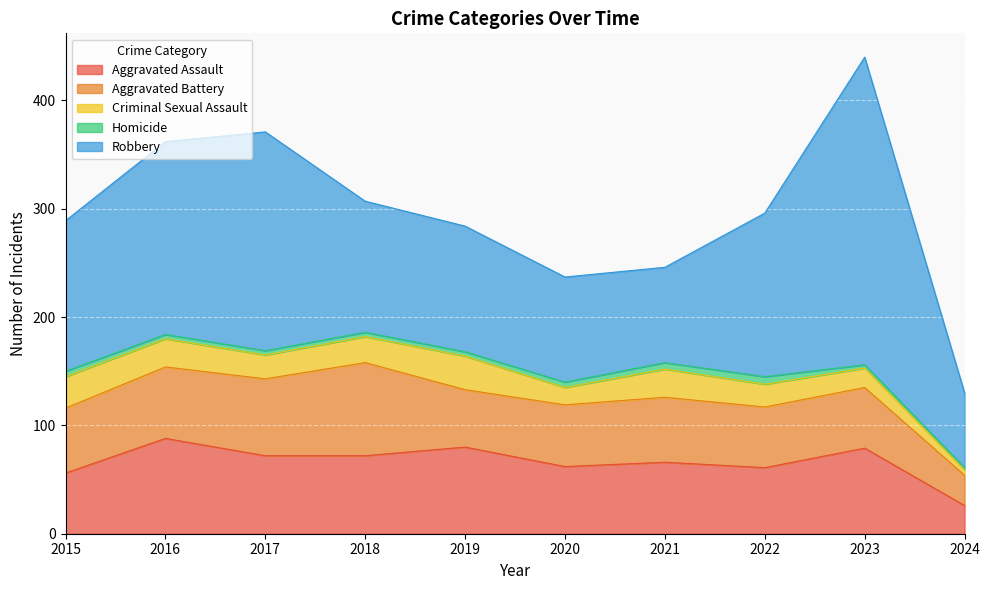

What is the value of the Criminal Sexual Assault point at the 6th from the left?

16